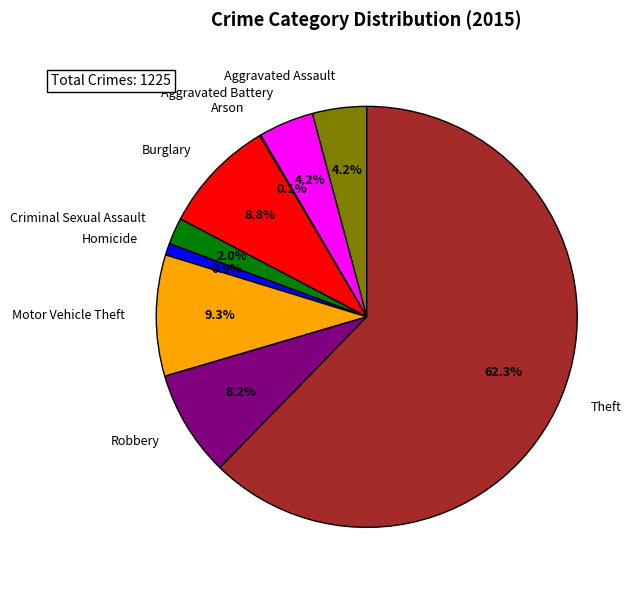

Is the sum of Aggravated Assault and Motor Vehicle Theft greater than half?

No